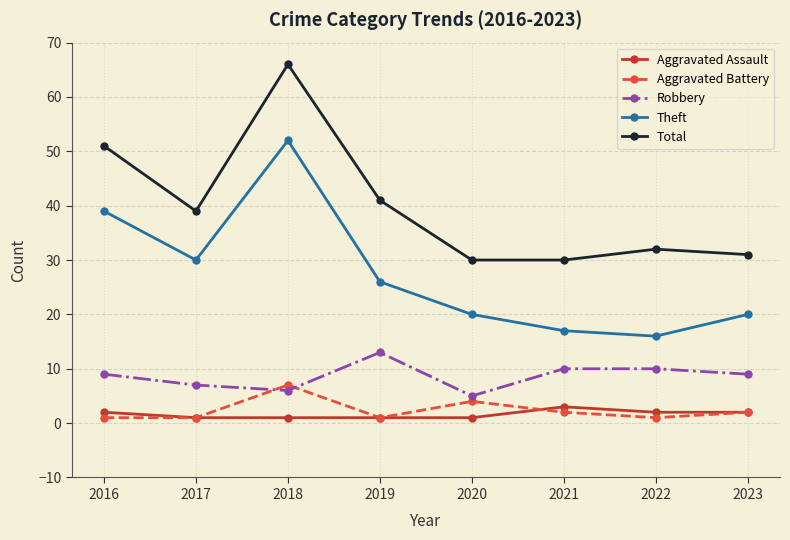

True or false: Total and Theft cross at least once.

False